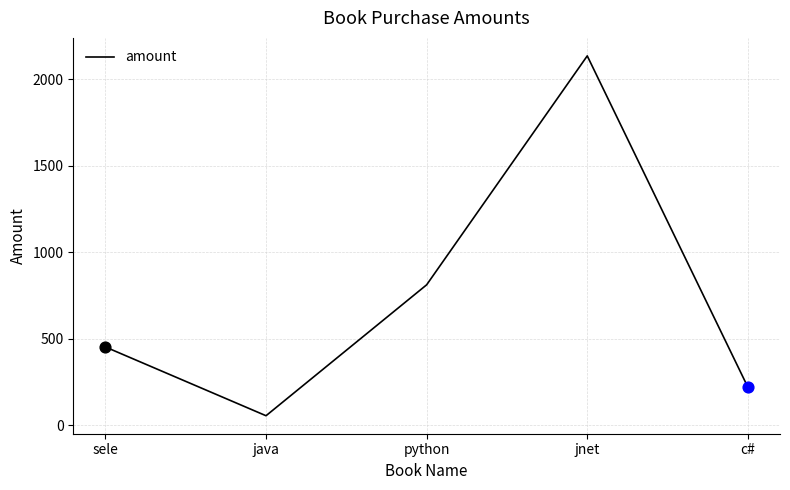

Which has a higher value, jnet or python?

jnet